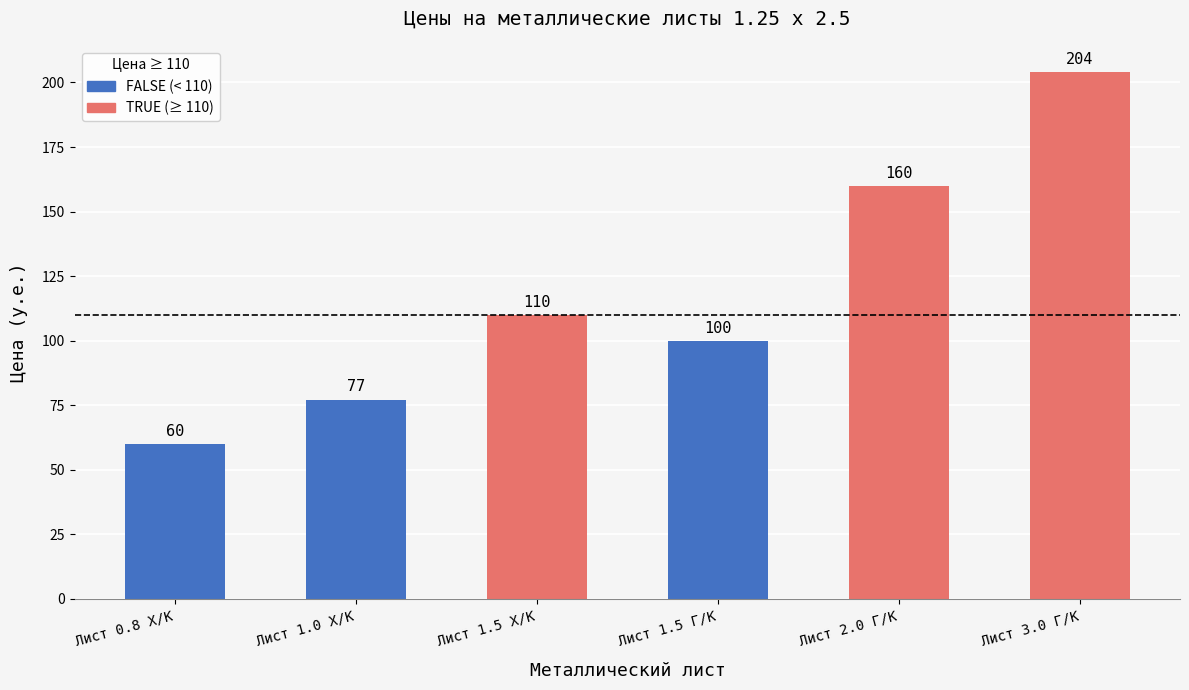

The value at Лист 2.0 Г/K is 160.0. True or false?

True